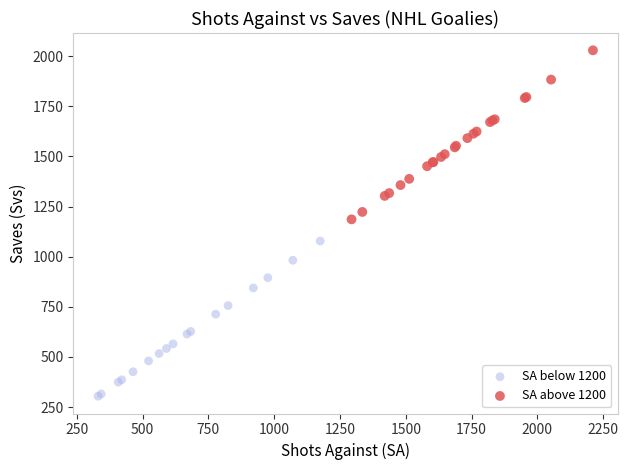

Which series contains the lowest Y value?

SA below 1200